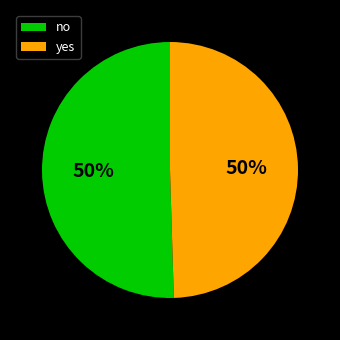

The no slice represents 58% of the pie. True or false?

False